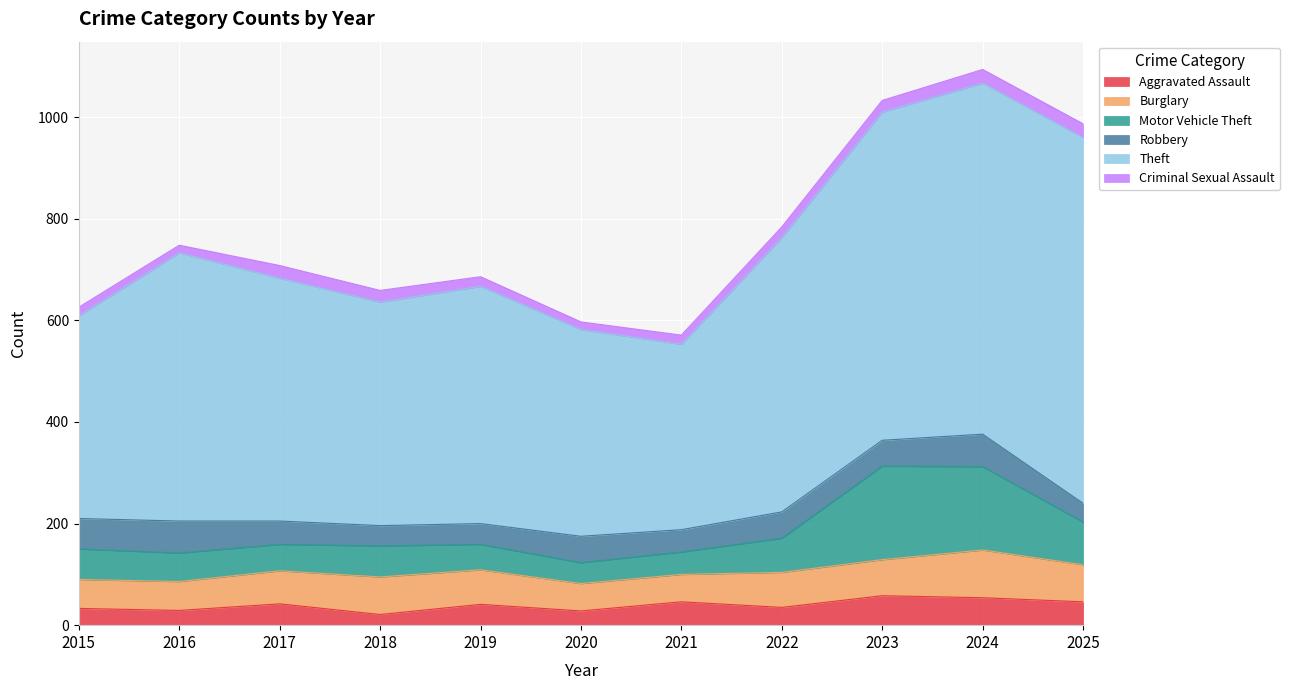

What is the total value across all series at 2024?

1094